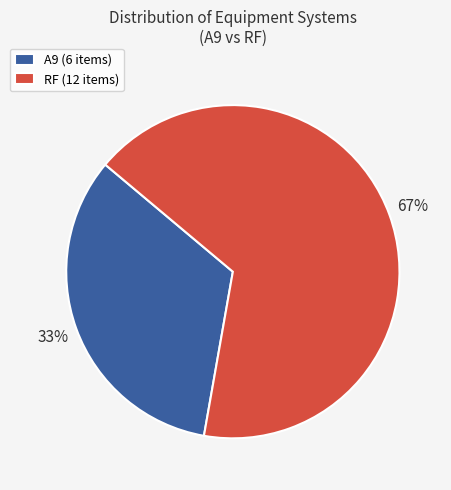

How many segments does this pie chart have?

2